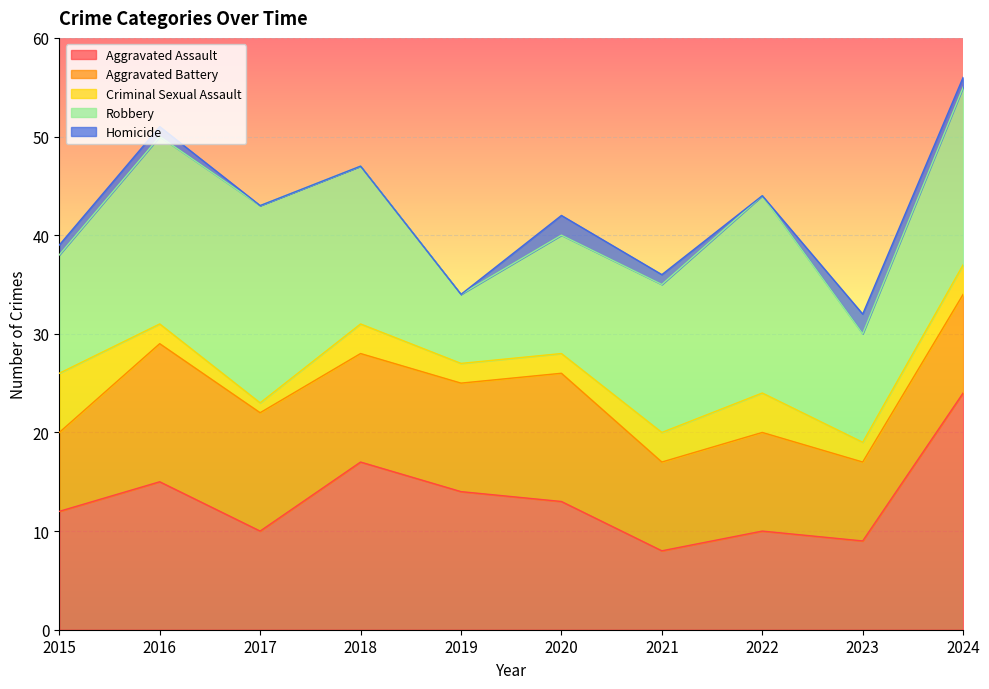

At how many categories does at least one series exceed 22?

1